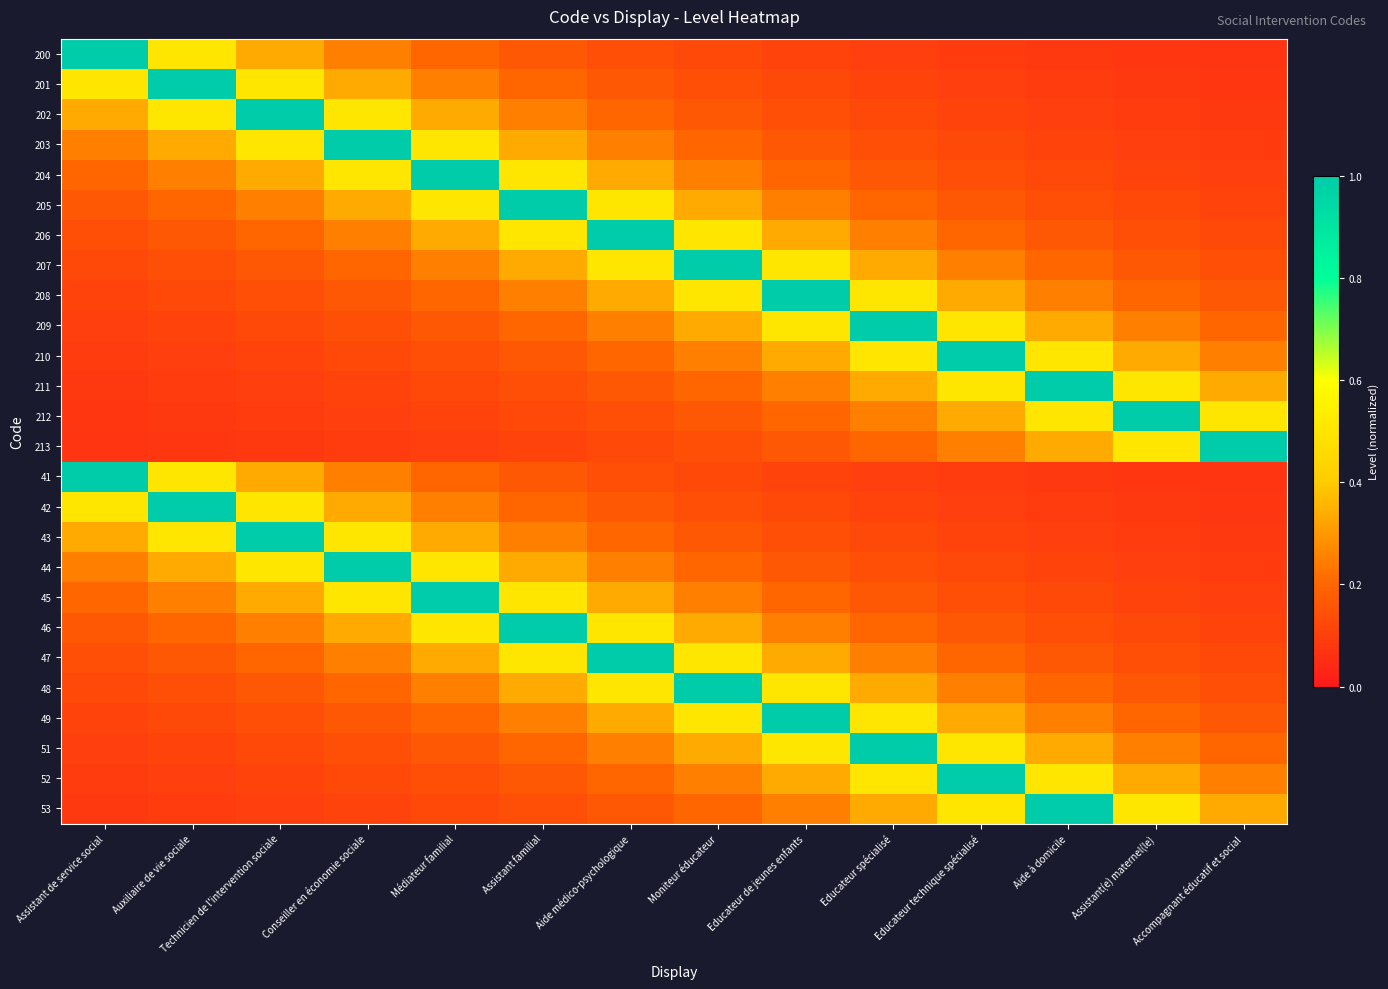

Rank the series at Médiateur familial from highest to lowest value.

204, 45, 203, 205, 44, 46, 202, 206, 43, 47, 201, 207, 42, 48, 200, 208, 41, 49, 209, 51, 210, 52, 211, 53, 212, 213